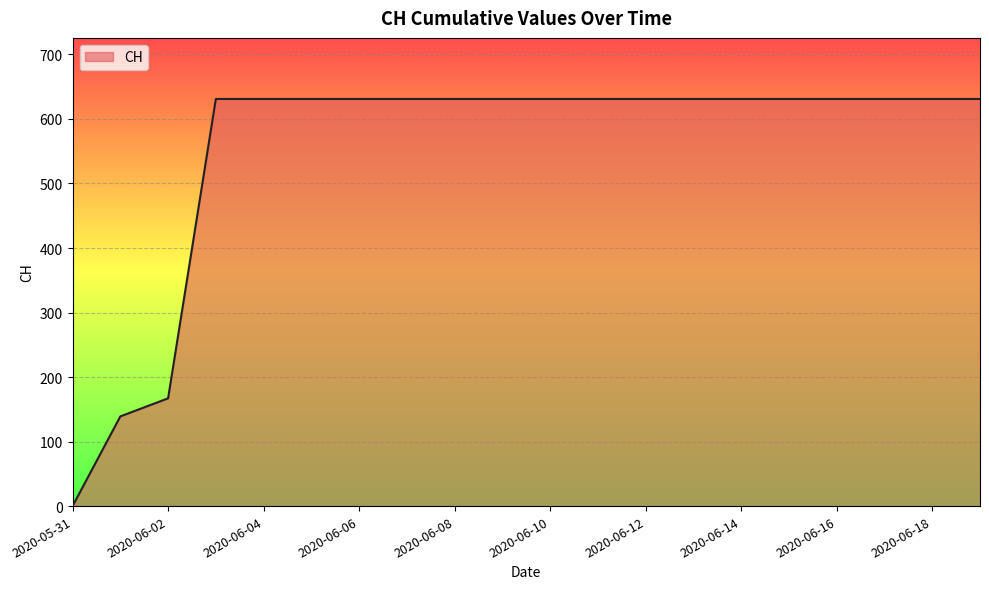

What is the maximum value shown in the chart?

631